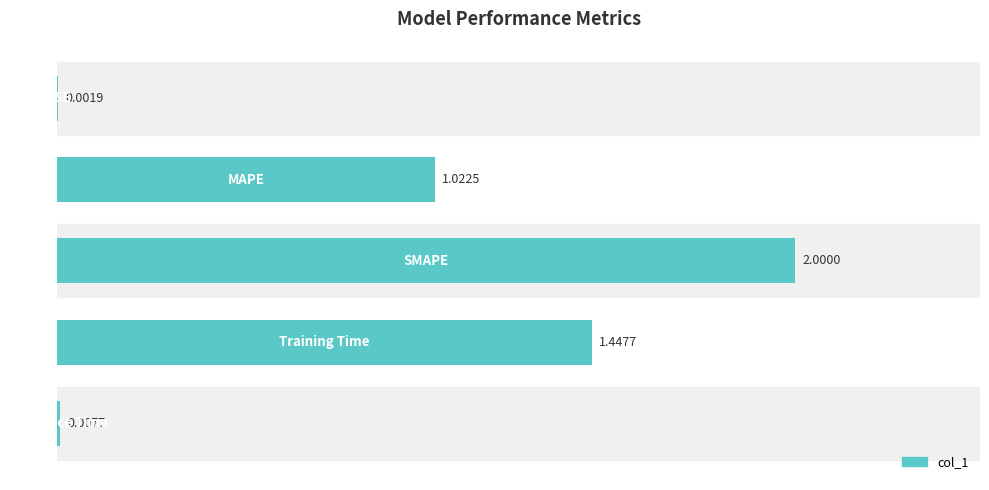

How many values exceed 1?

3